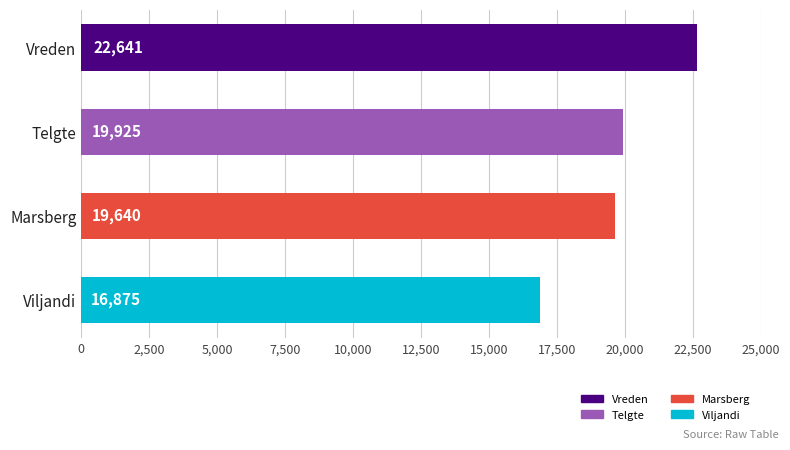

What is the label of the 2nd bar from the bottom?

Marsberg